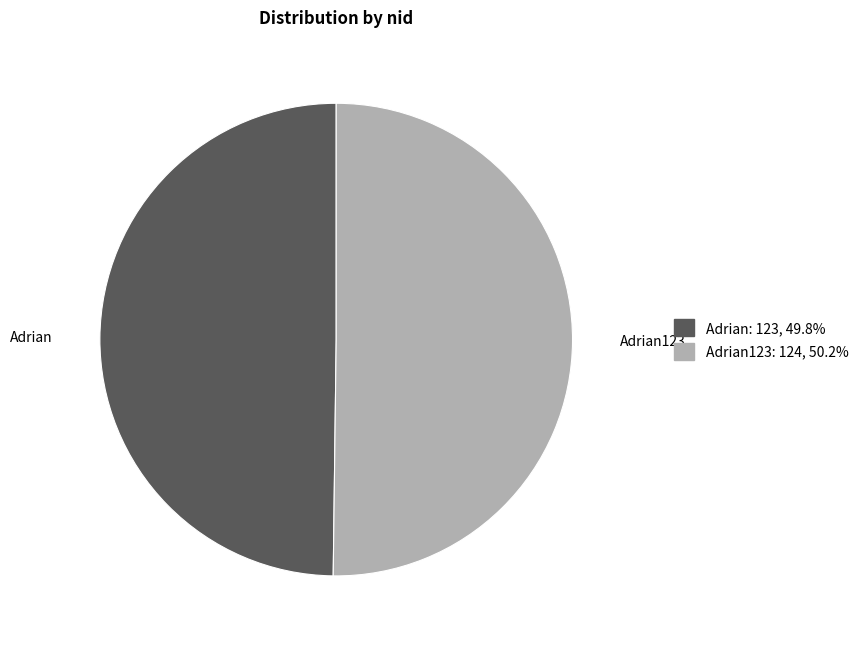

How many segments does this pie chart have?

2